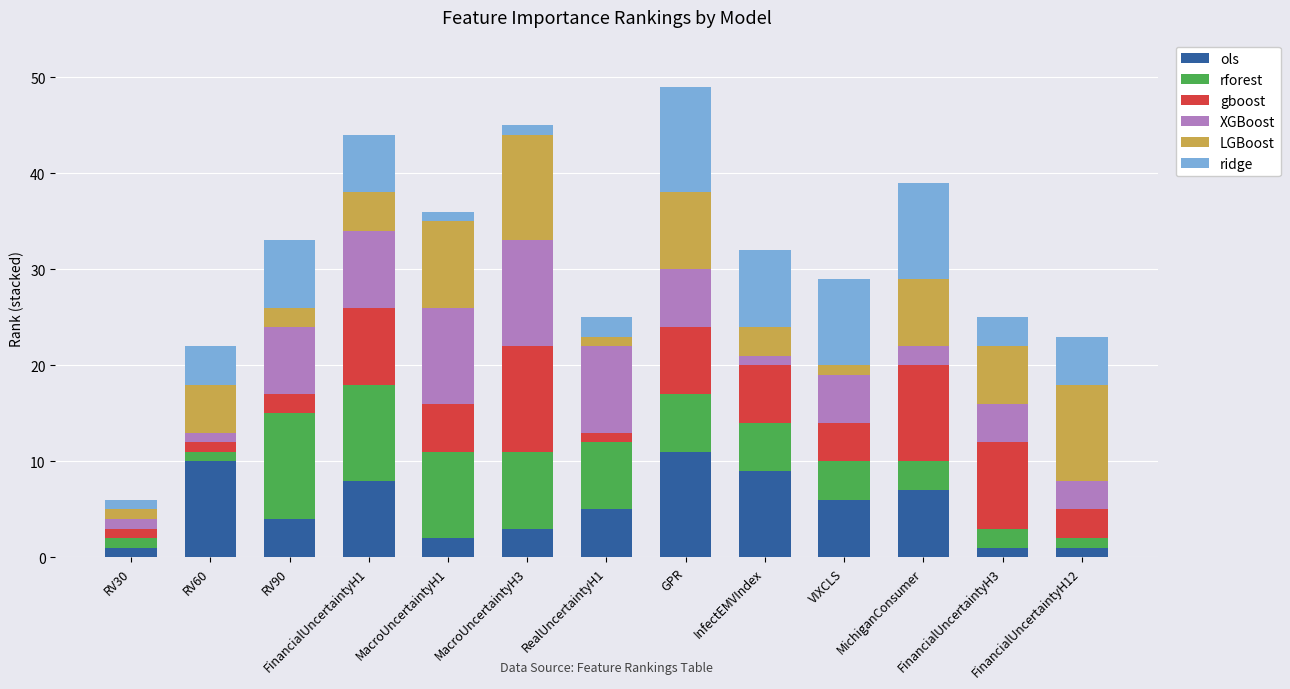

Are the bars grouped side by side (vs. stacked)?

No